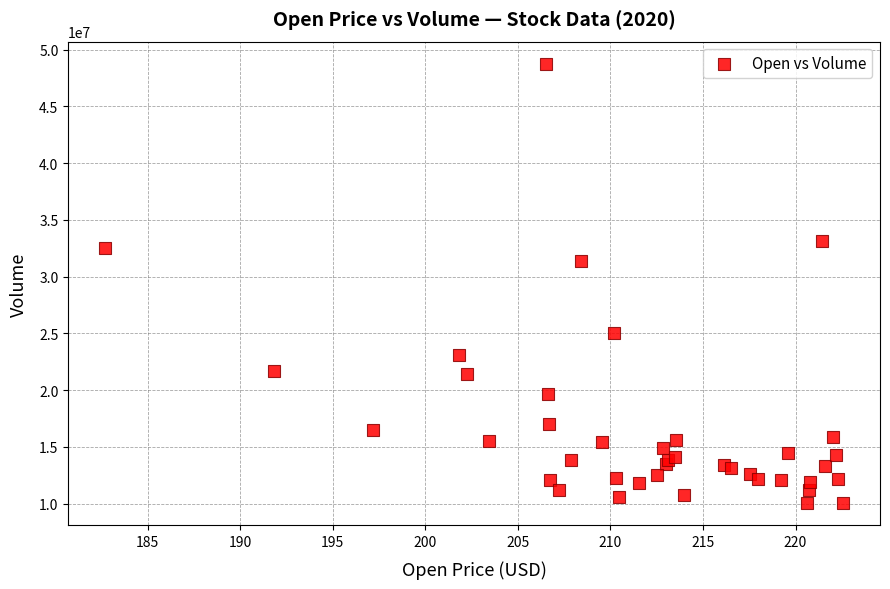

What Y value in the scatter plot is closest to 29395400?

31359900